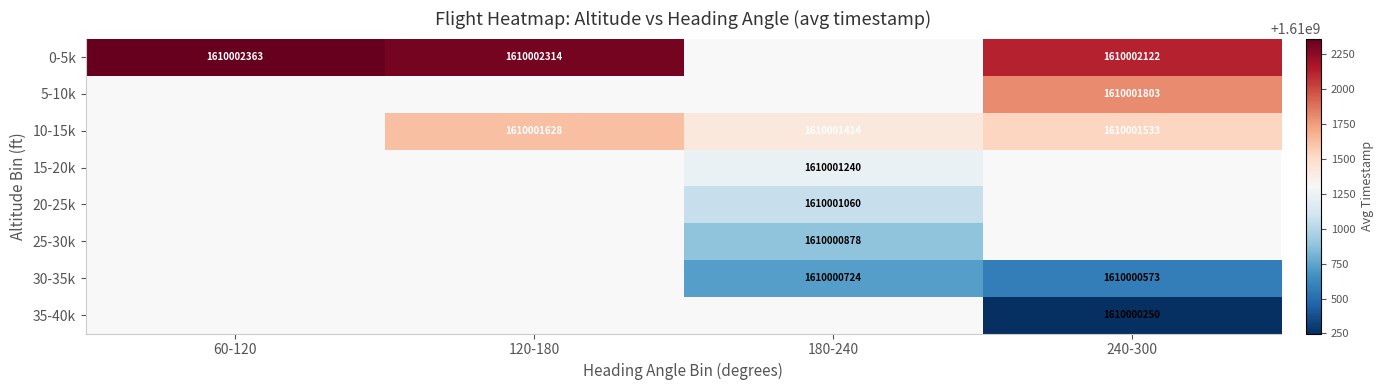

True or false: 10-15k has a value of 802157993 at 120-180.

False